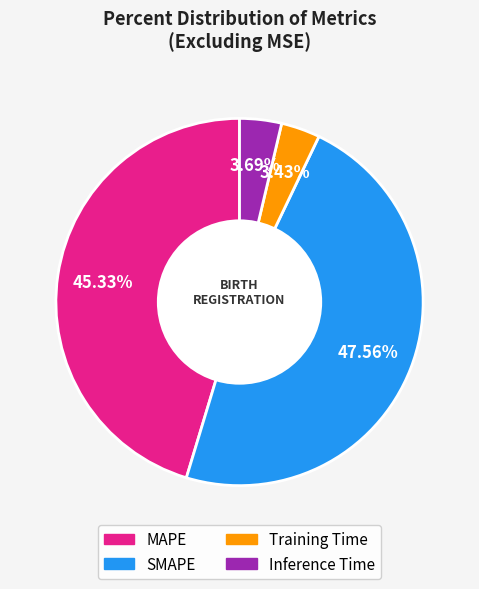

To the nearest percent, what portion does MAPE represent?

45%